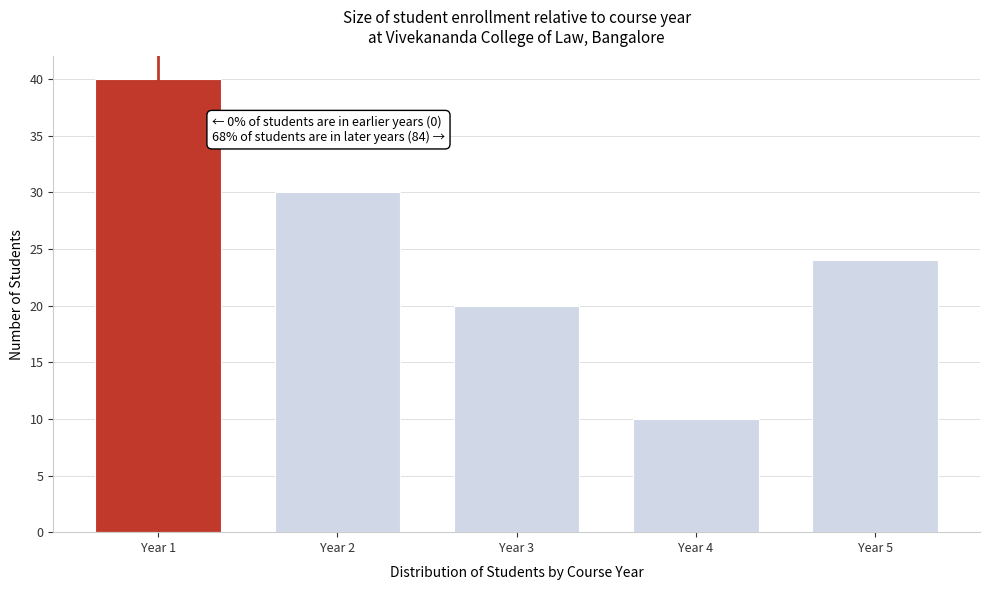

Reading right to left, extract all data points from this chart.

24	10	20	30	40